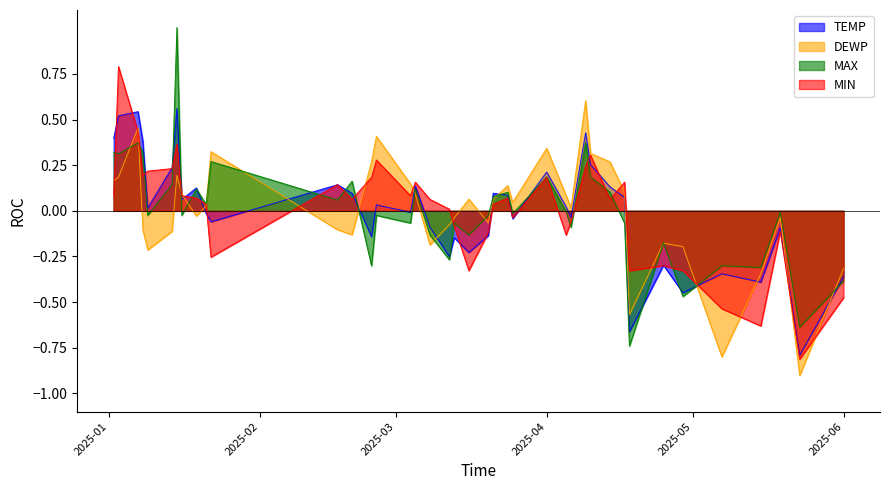

How many lines are shown in the chart?

4